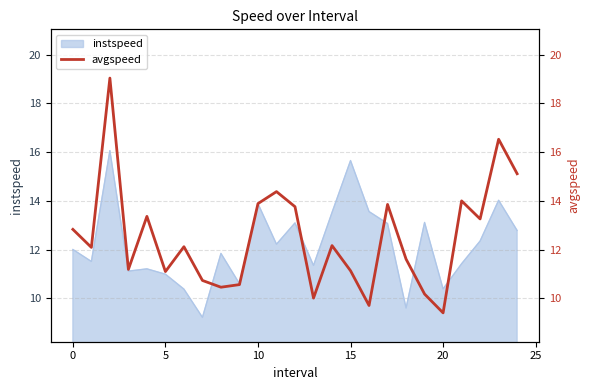

What is the minimum value for instspeed?

9.2